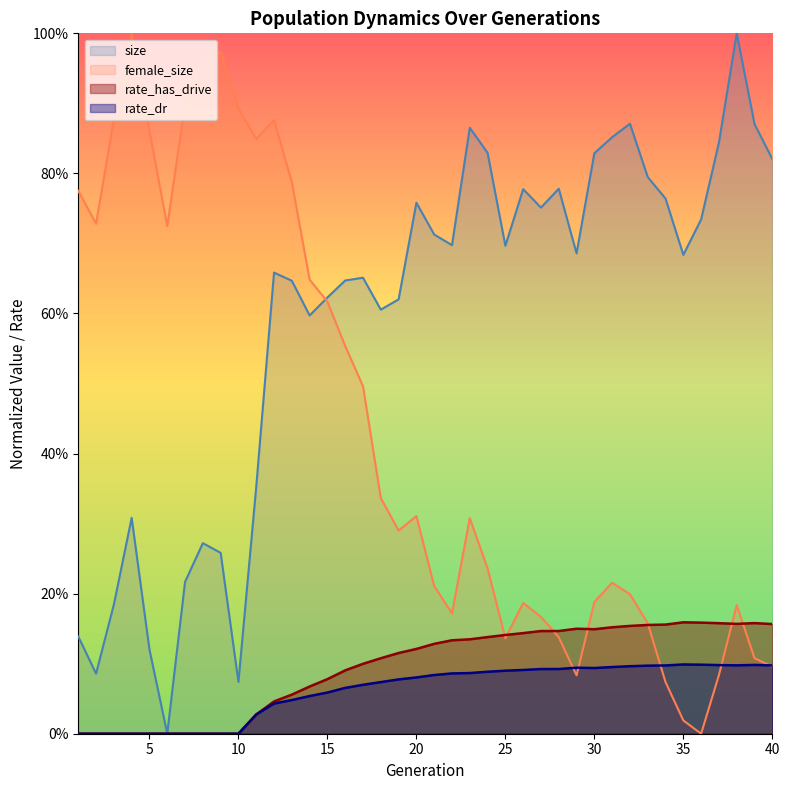

What is the difference between the rate_has_drive values at 7 and 36?

0.2